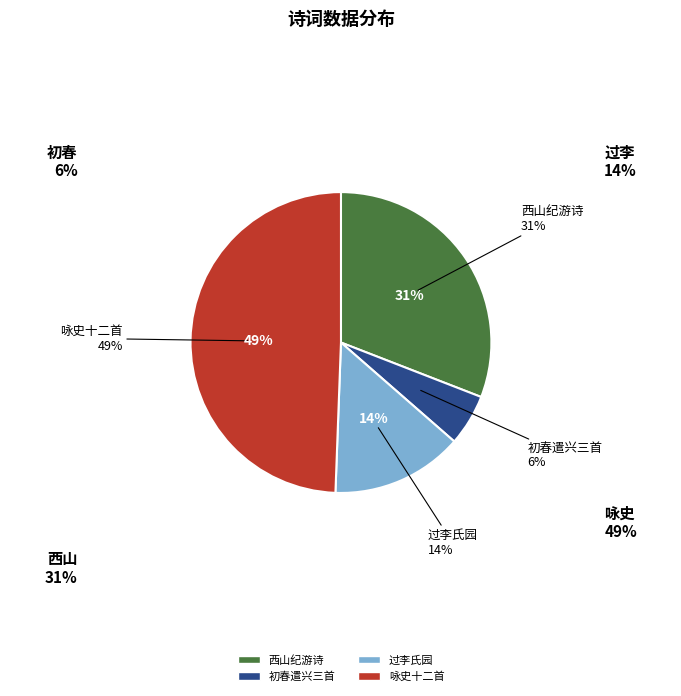

How many segments does this pie chart have?

4